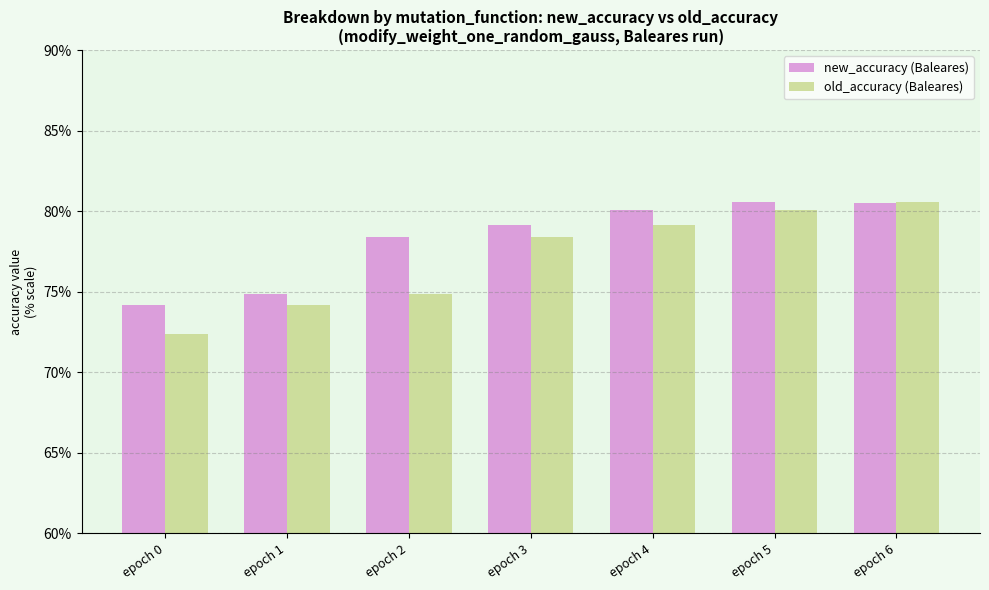

Read the new_accuracy (Baleares) value at epoch 6.

0.8